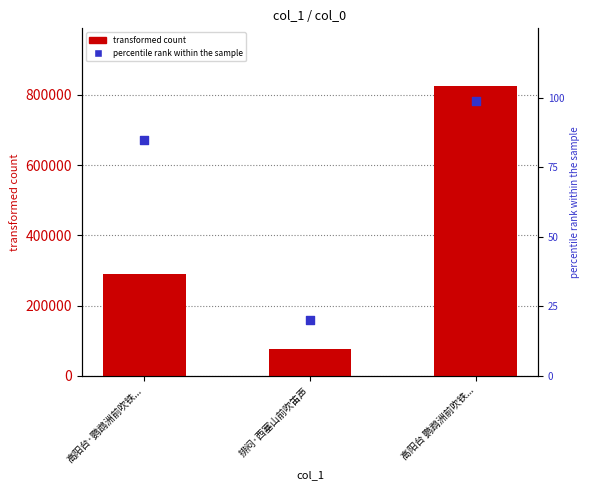

At how many categories does at least one series exceed 572421?

1